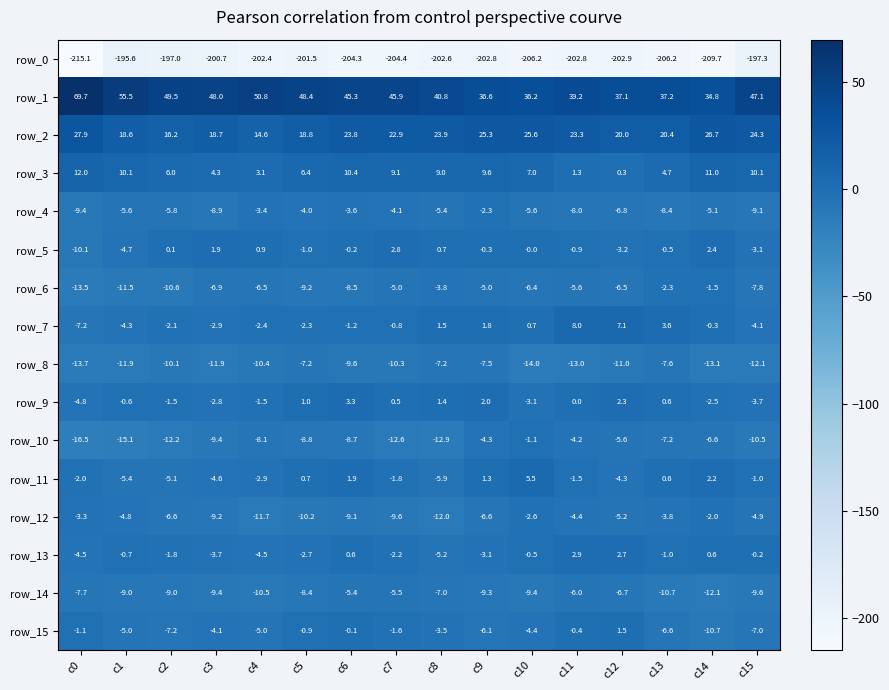

At c15, list the series in order from smallest to largest.

row_0, row_8, row_10, row_14, row_4, row_6, row_15, row_12, row_7, row_9, row_5, row_11, row_13, row_3, row_2, row_1